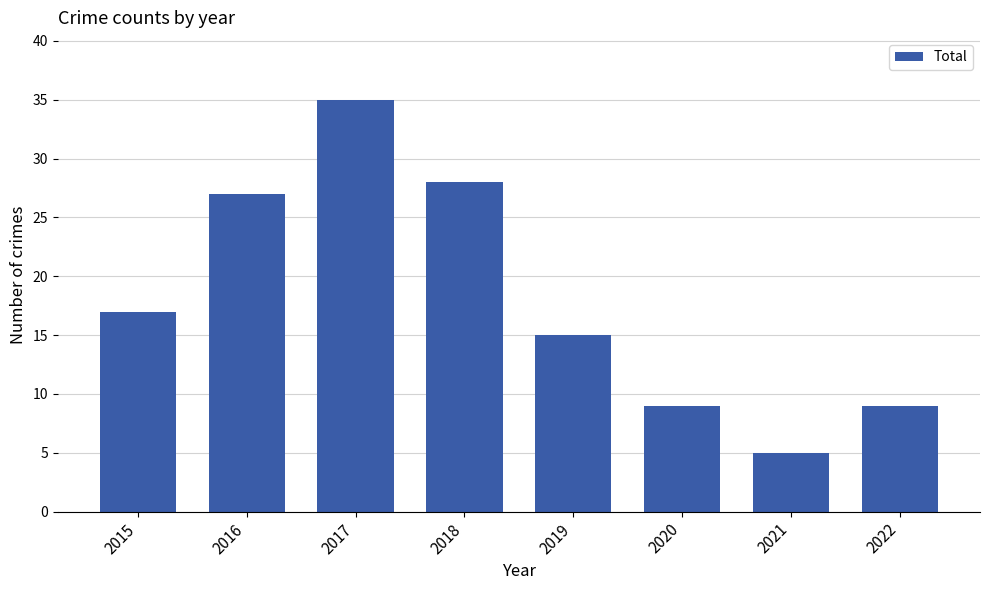

What is the difference between the second highest and minimum values?

23